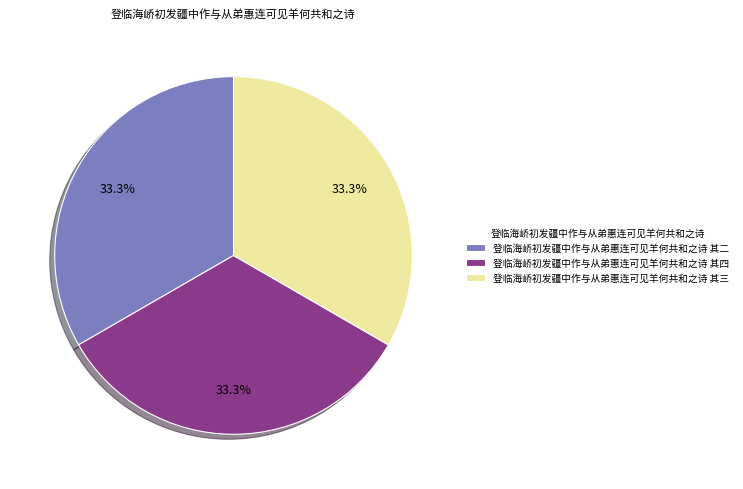

Does 登临海峤初发疆中作与从弟惠连可见羊何共和之诗 其三 account for over 50% of the chart?

No